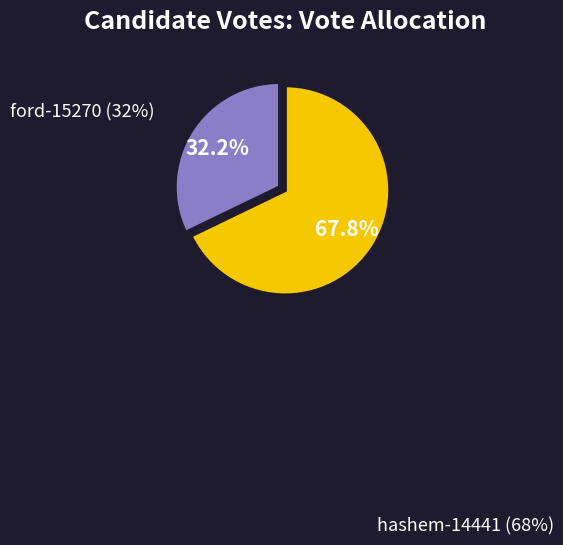

The ford-15270 slice represents 43% of the pie. True or false?

False